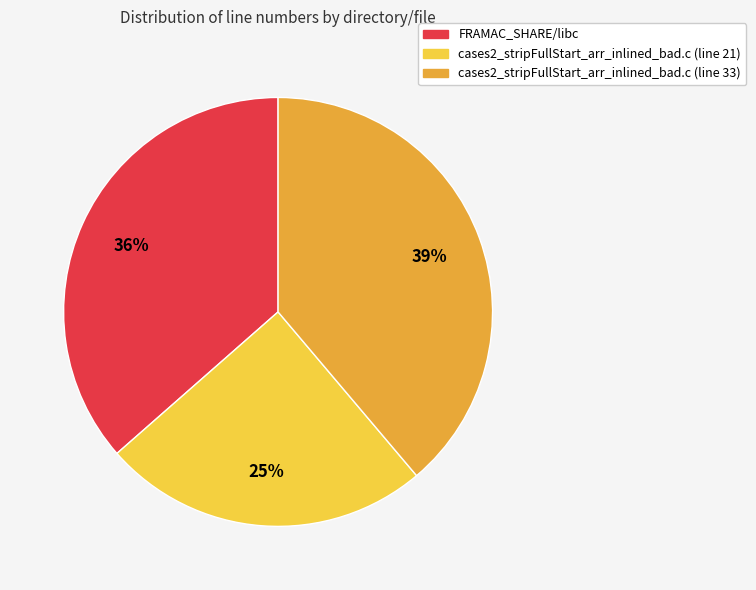

Does any single category account for the majority?

No